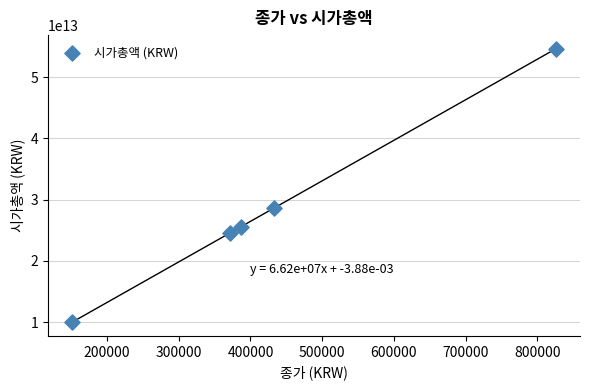

What is the average X value?

433500